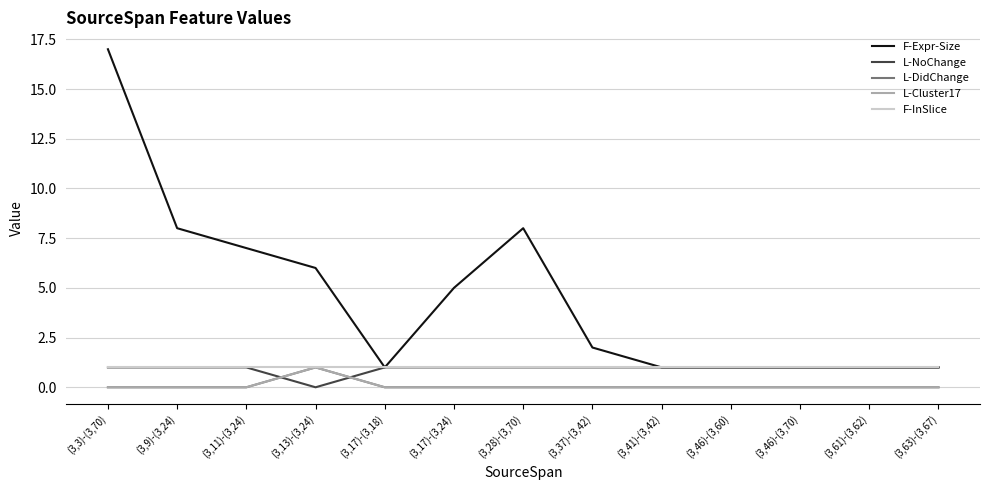

The value of L-Cluster17 at (3,13)-(3,24) is 1. True or false?

False